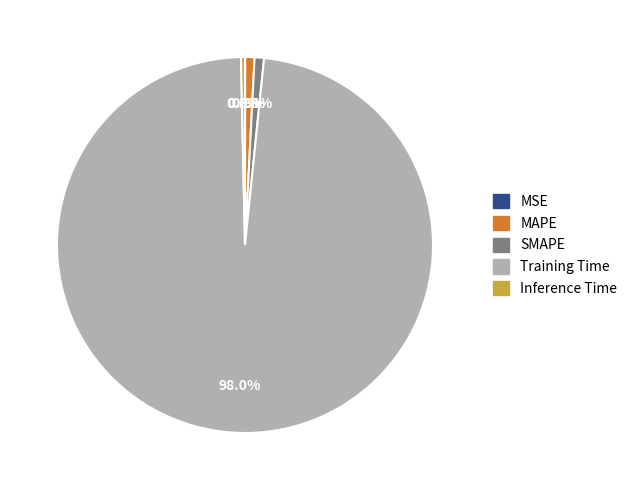

Is SMAPE the majority of the pie?

No